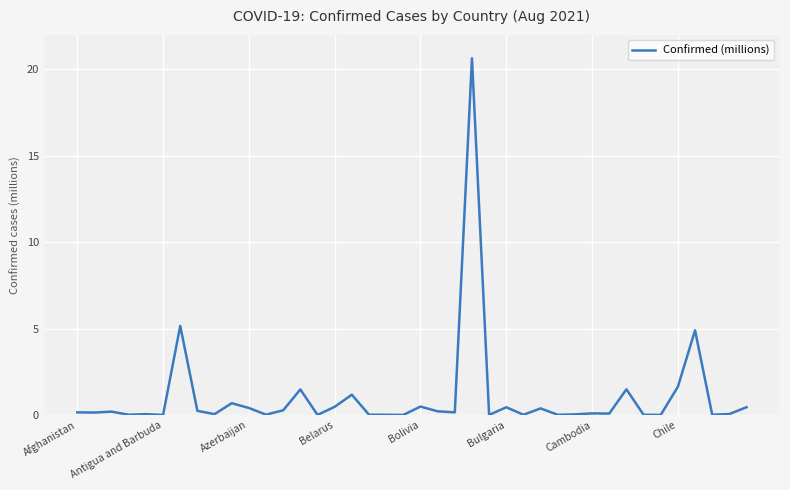

What is the difference between the maximum and minimum values?

20.6